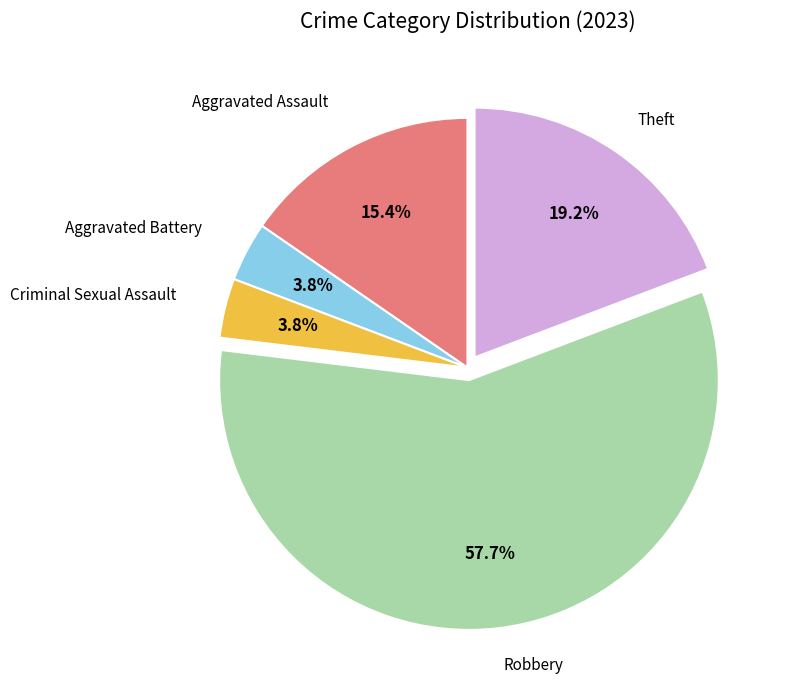

To the nearest percent, what is the difference between the largest and smallest slice percentages?

54%